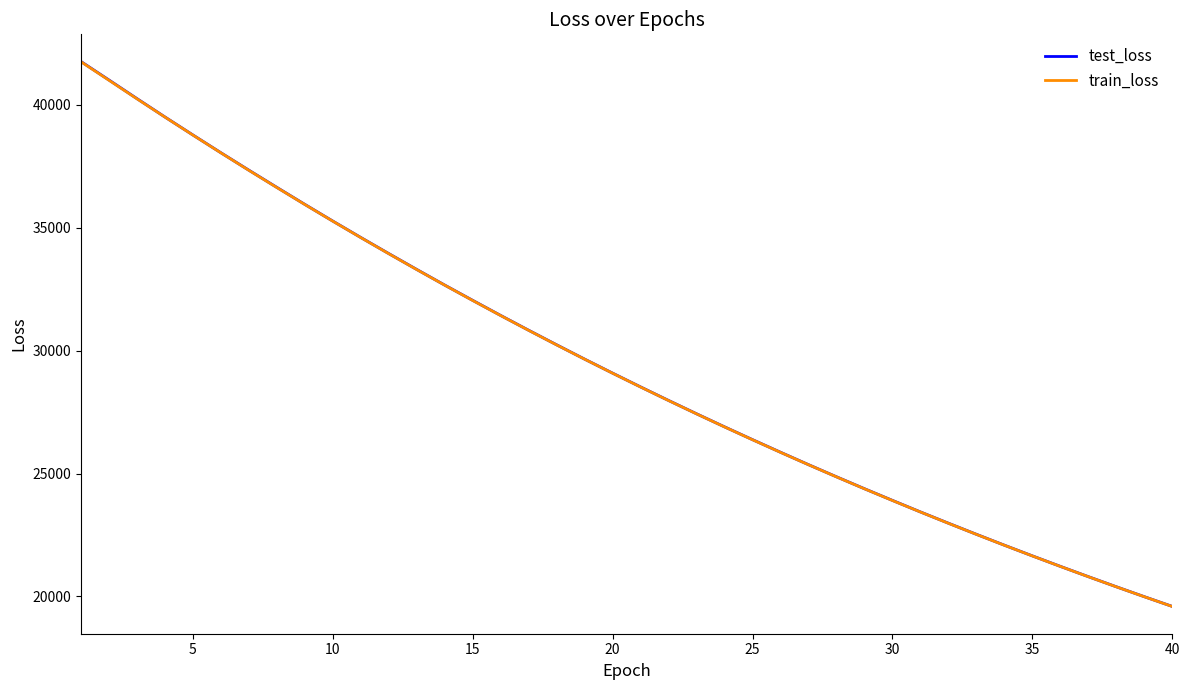

Which series has the largest range (max minus min)?

test_loss